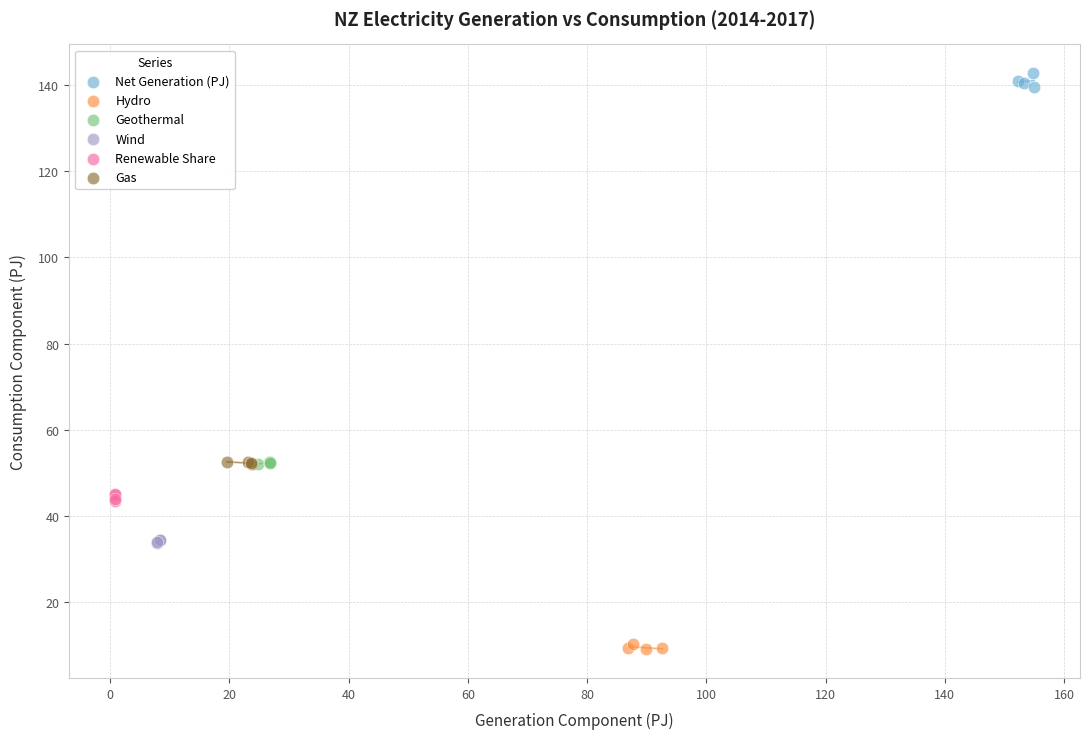

Which series reaches the maximum Y coordinate?

Net Generation (PJ)